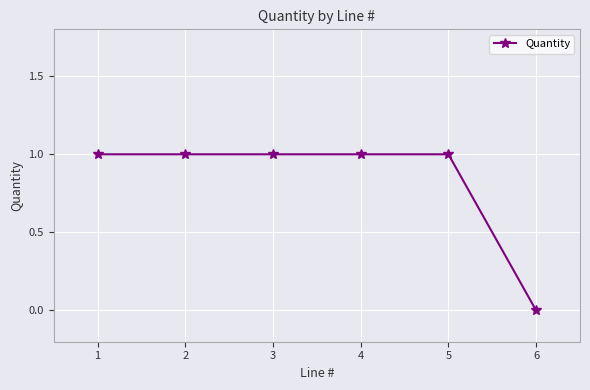

What is the ratio of the value at 5 to the value at 4?

1.0